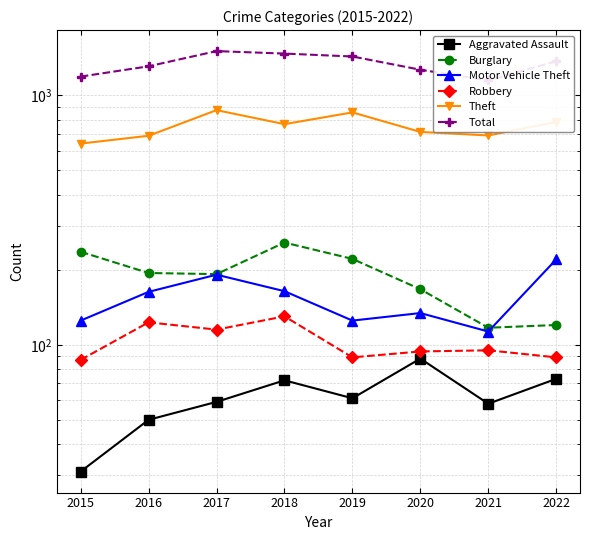

What is the lowest value of the Aggravated Assault series?

31